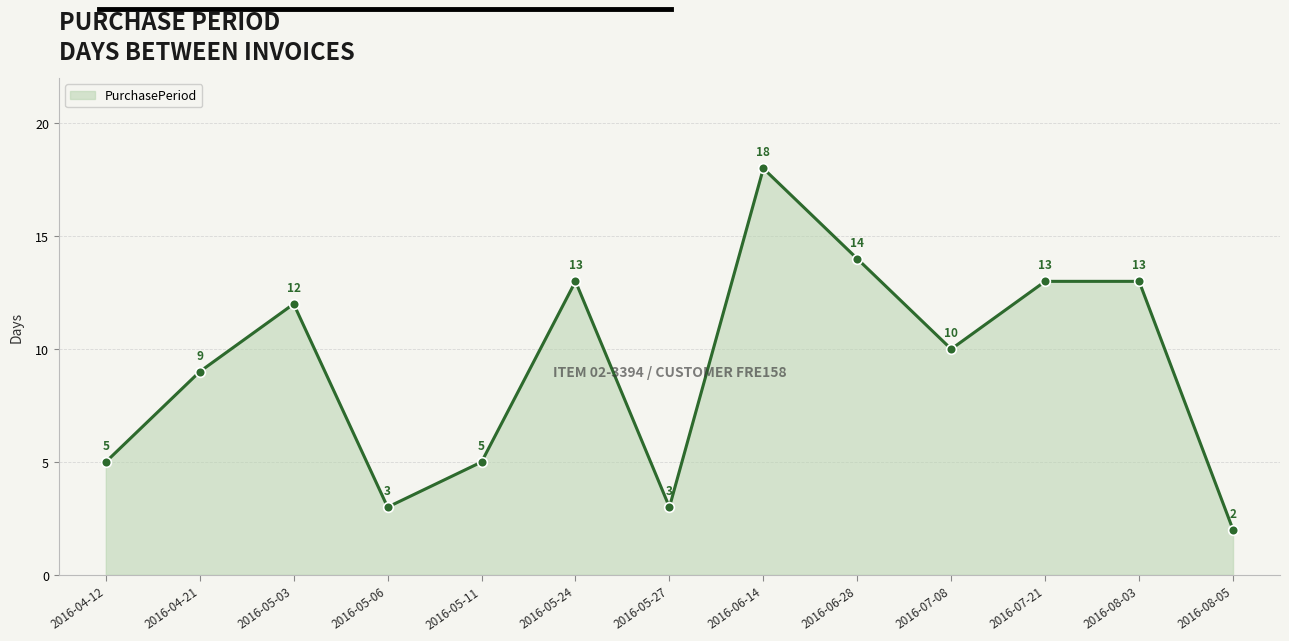

The value at 2016-04-21 is 5. True or false?

False